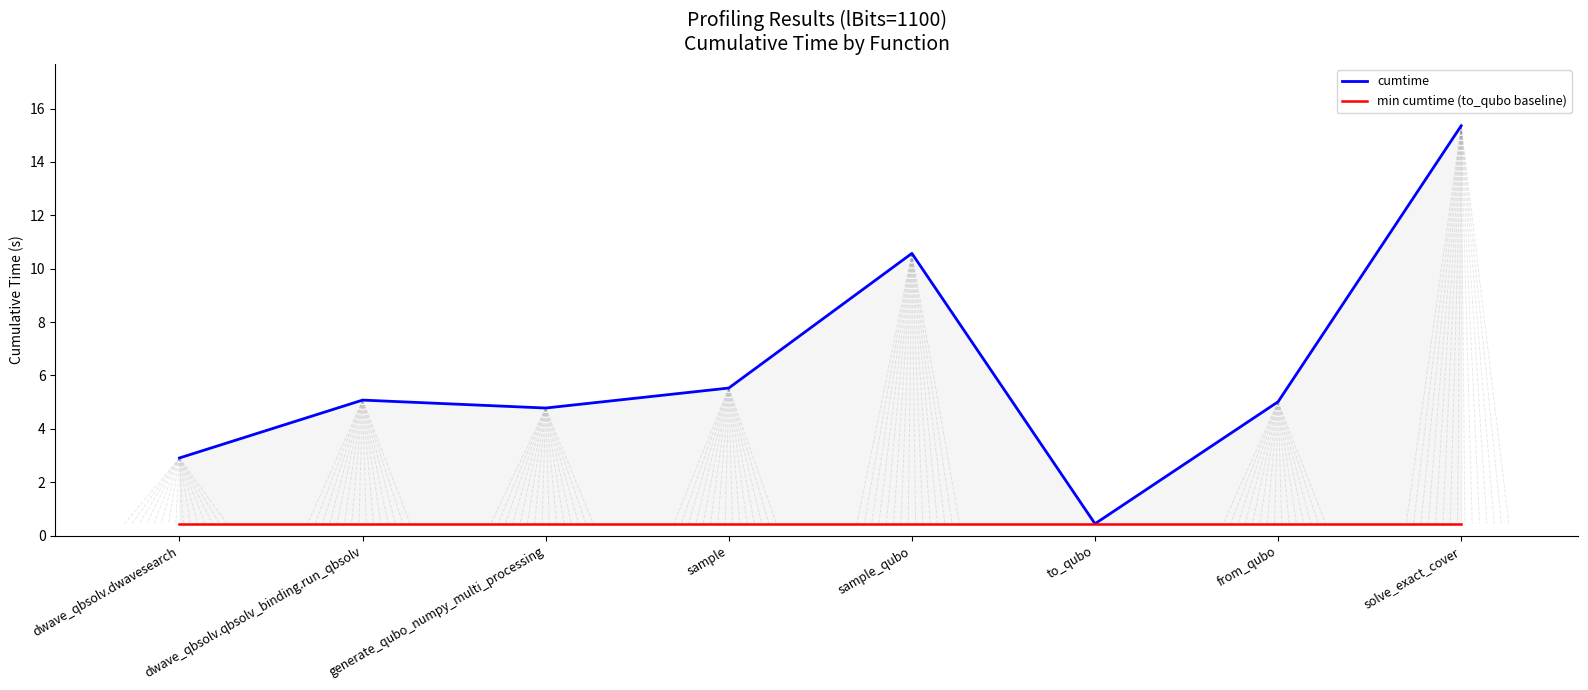

List the series in order of their peak value, lowest first.

min cumtime (to_qubo baseline), cumtime